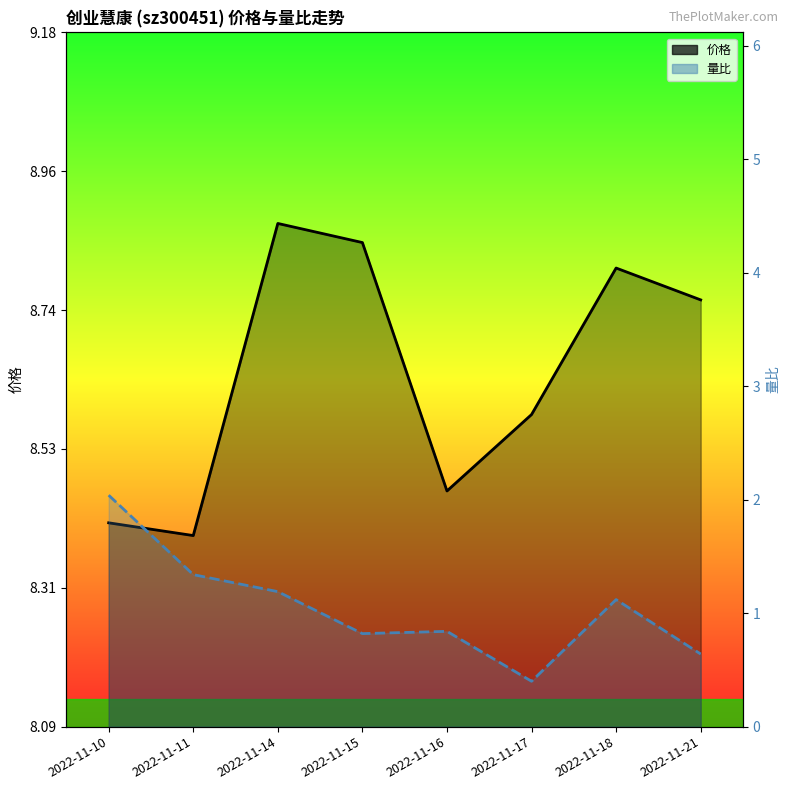

Which category has the highest value in the 量比 series?

2022-11-10